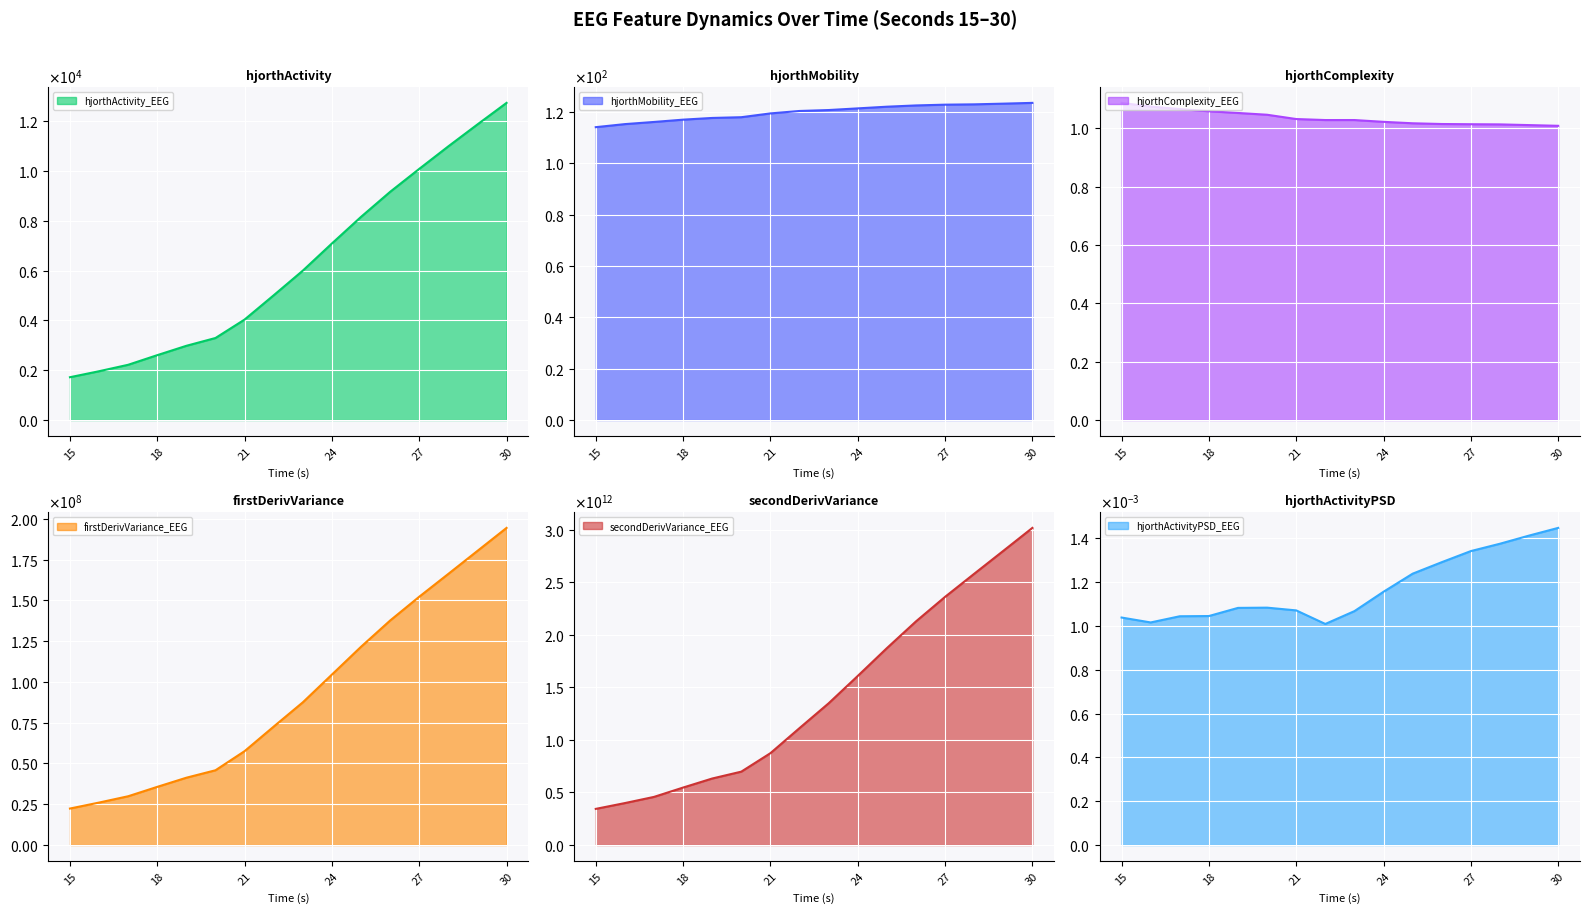

True or false: hjorthActivity_EEG has a value of 6000.0 at 23.

True